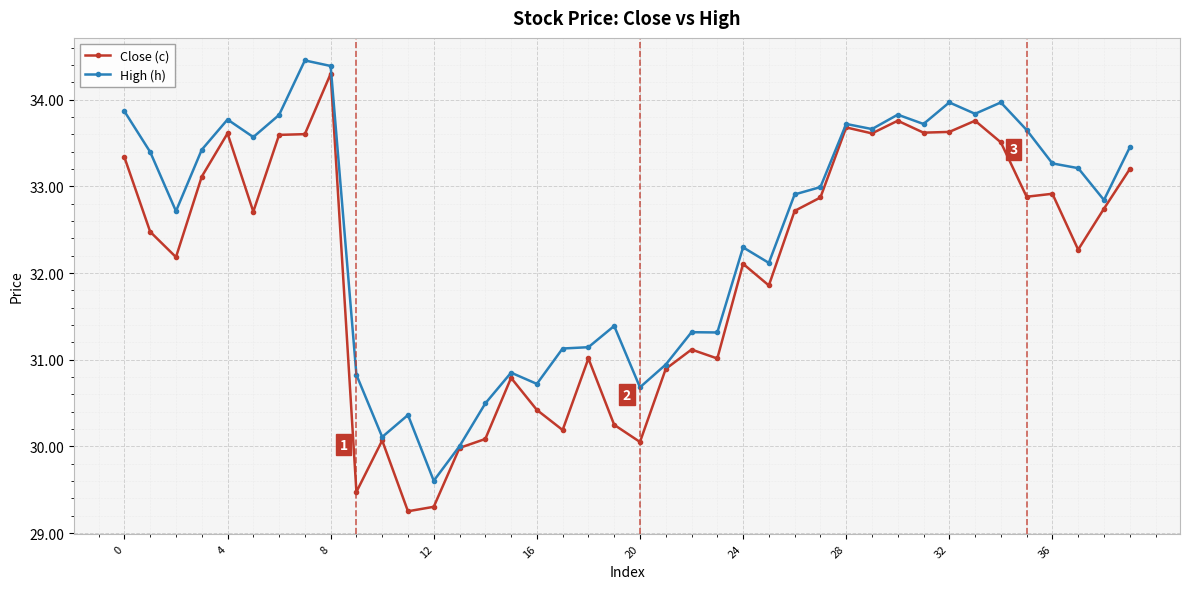

Is this an area chart (filled region under the line)?

No